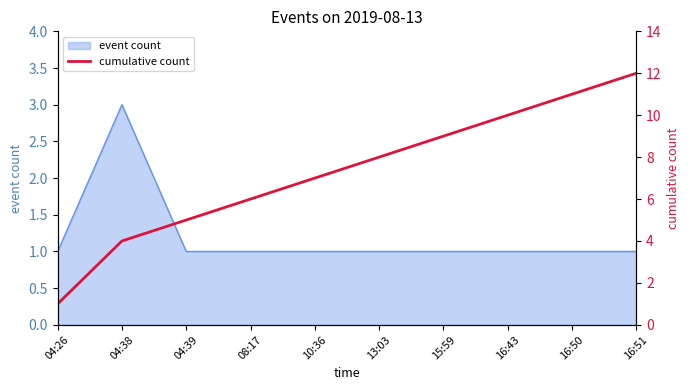

True or false: event count has a value of 1 at 04:39.

True